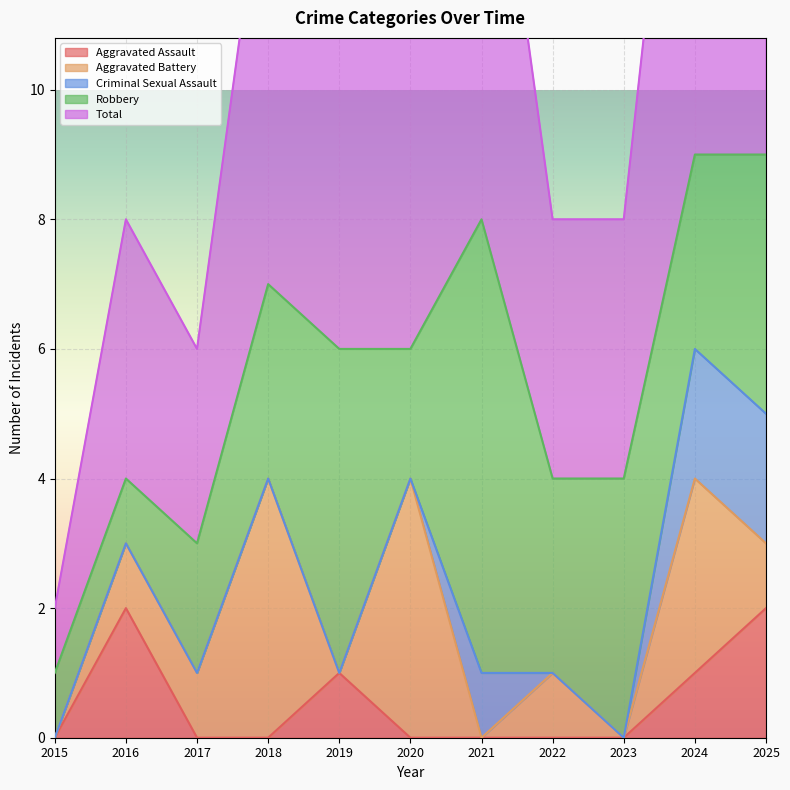

Between 2016 and 2021, which series saw the biggest shift?

Robbery